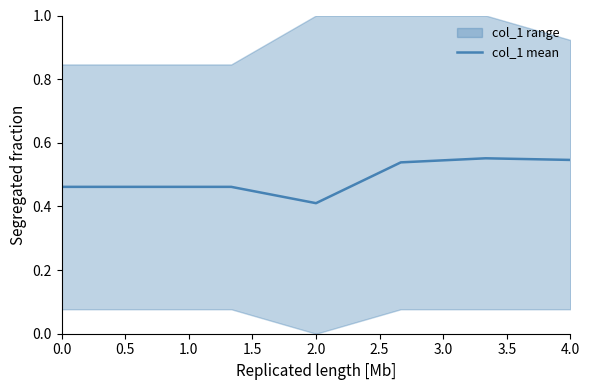

Is it true that col_1 mean equals 0.6 at 2.0?

False